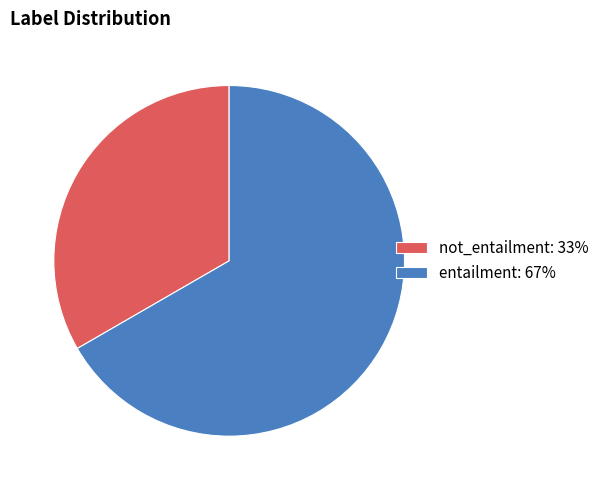

The entailment: 67% slice represents 67% of the pie. True or false?

True